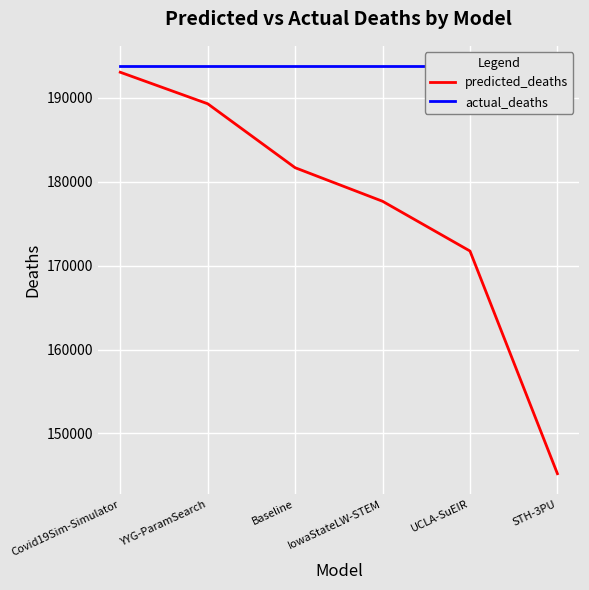

Reading right to left, extract all data points from this chart.

predicted_deaths: 145201.0	171732.7	177662.0	181660.7	189281.5	193038.0
actual_deaths: 193757.0	193757.0	193757.0	193757.0	193757.0	193757.0